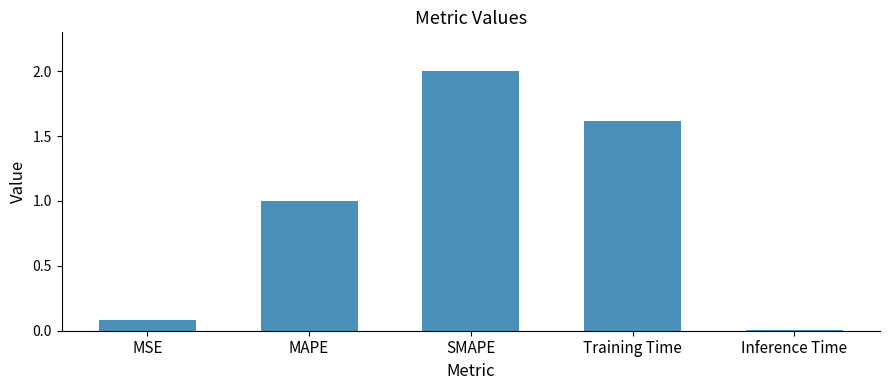

Are the bars horizontal?

No